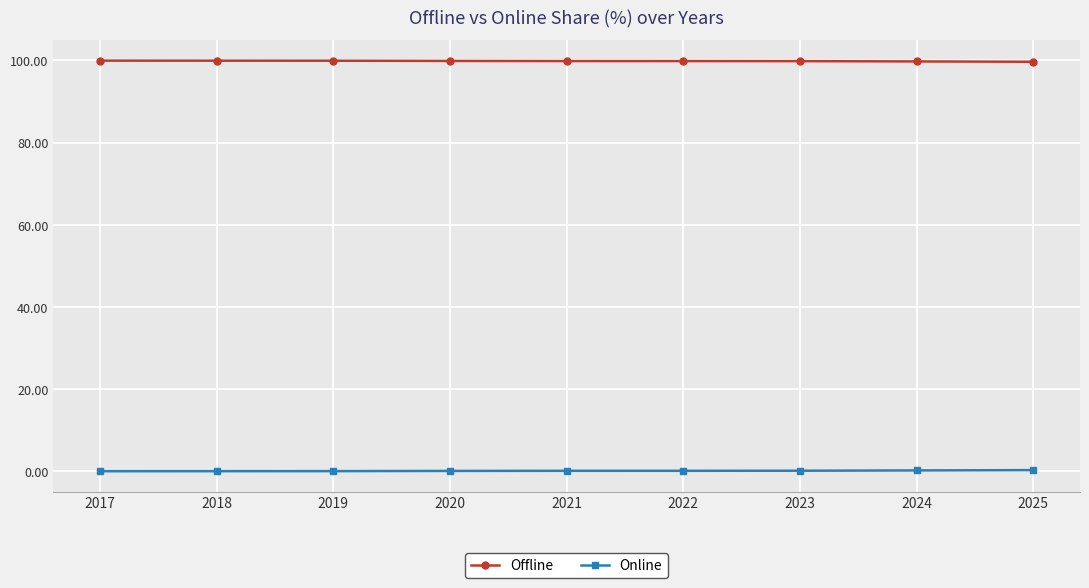

How many series are shown in this chart?

2